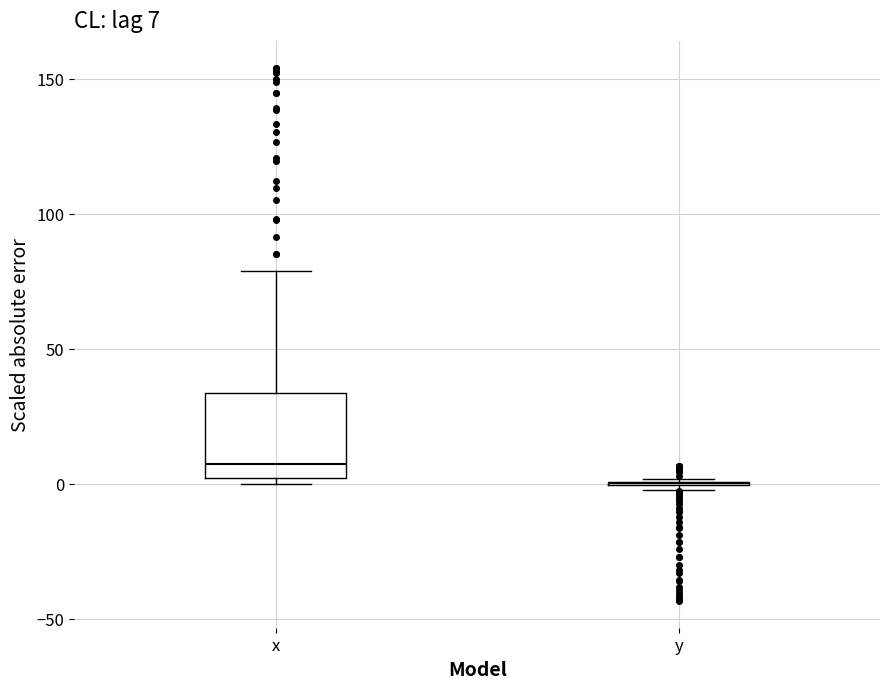

Comparing the boxes themselves (not the whiskers), which one is the tallest?

x